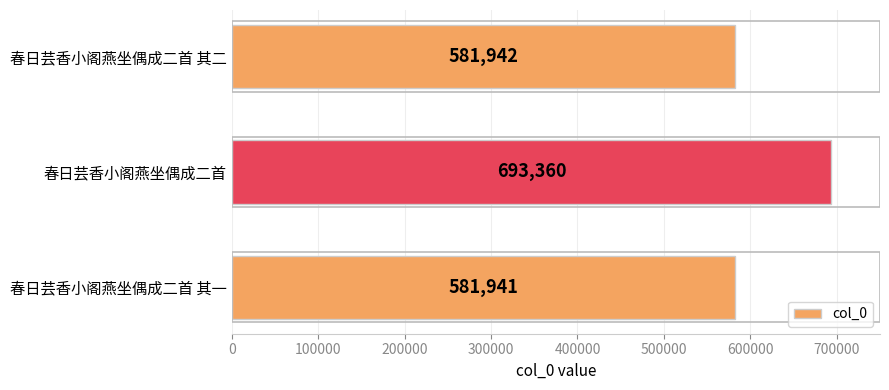

Count the number of data series in this chart.

1